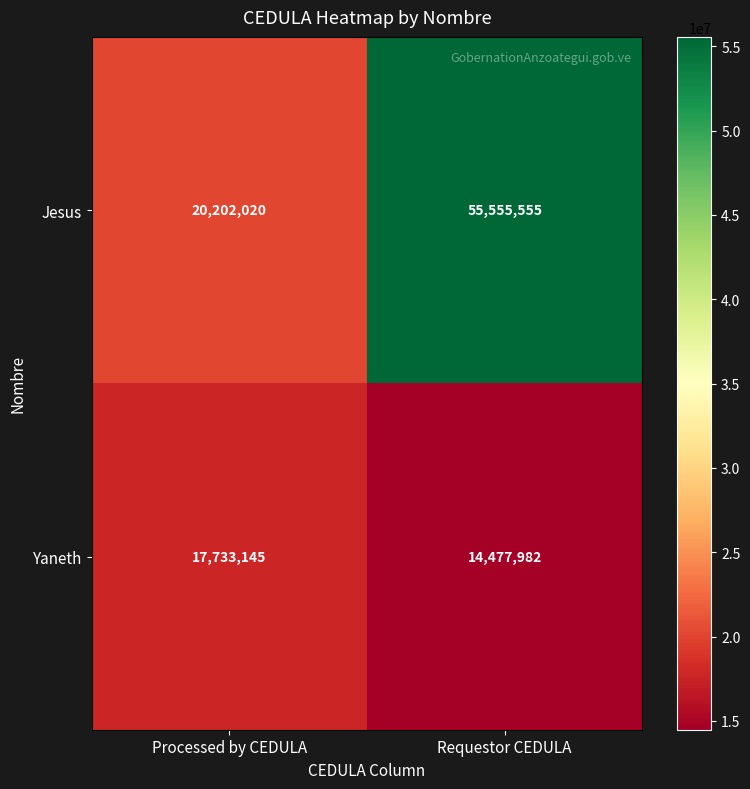

Where is Jesus nearest to the value 37878787?

Processed by CEDULA